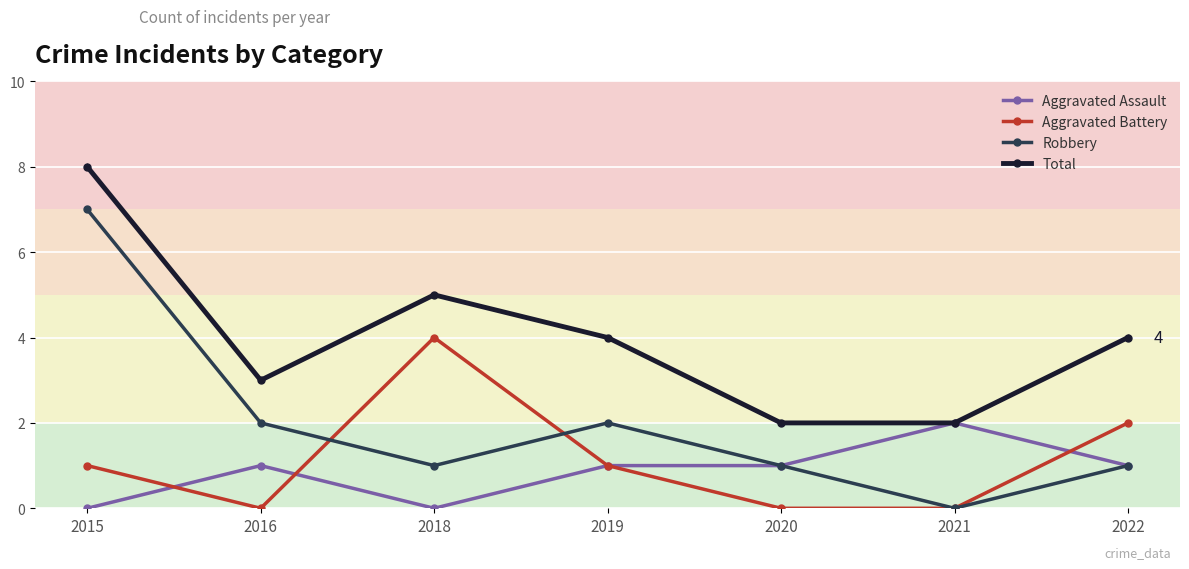

The Aggravated Battery series shows 1 at 2019. True or false?

True